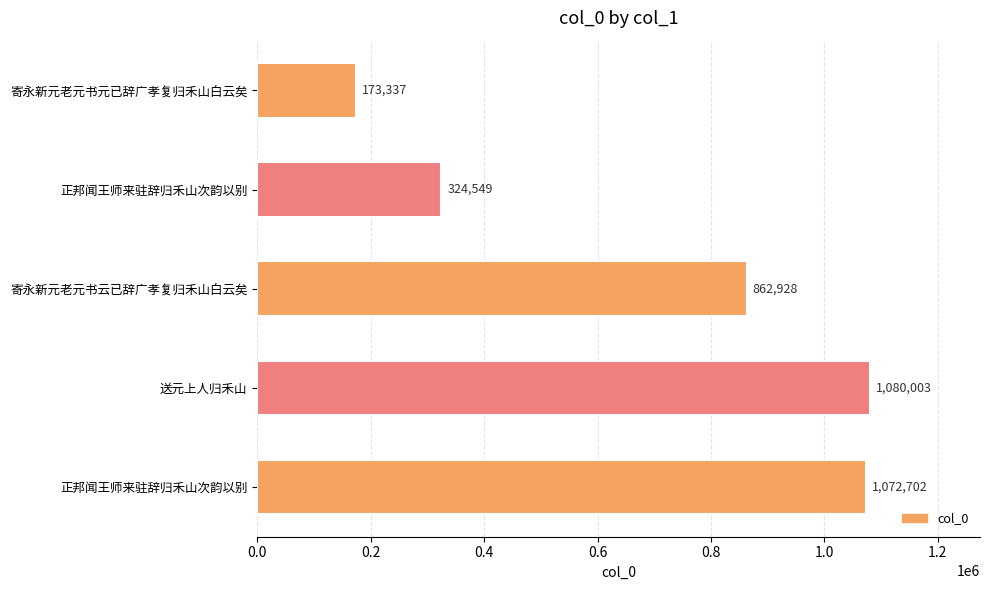

How many categories are shown in the chart?

5